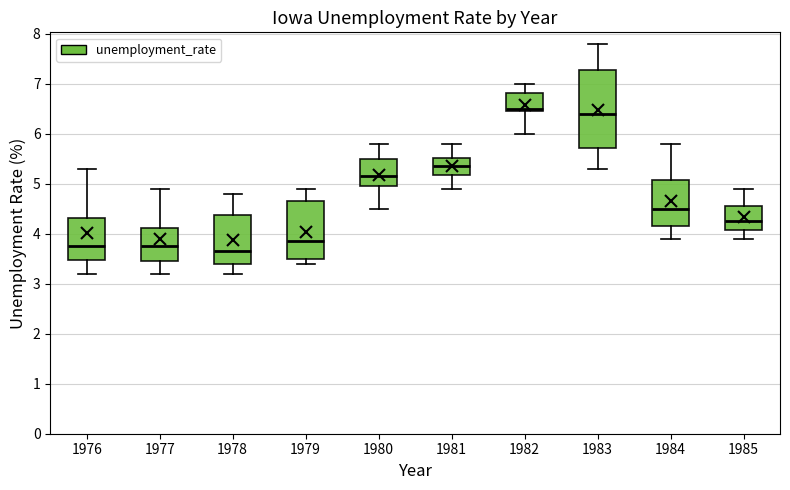

Which box is the tallest, from its lower edge to its upper edge?

1983